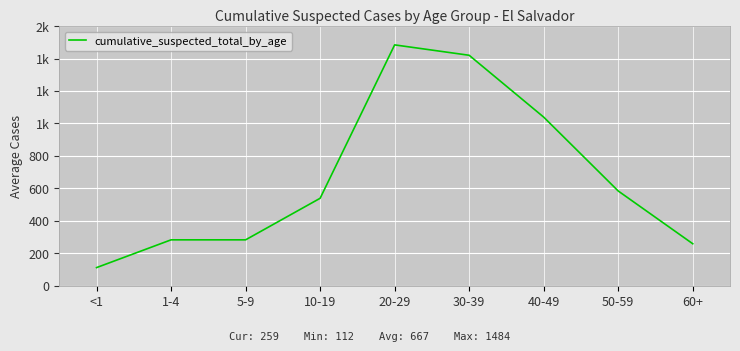

Reading right to left, what are all the values shown in this chart?

60+=259	50-59=584	40-49=1039	30-39=1420	20-29=1484	10-19=539	5-9=283	1-4=283	<1=112